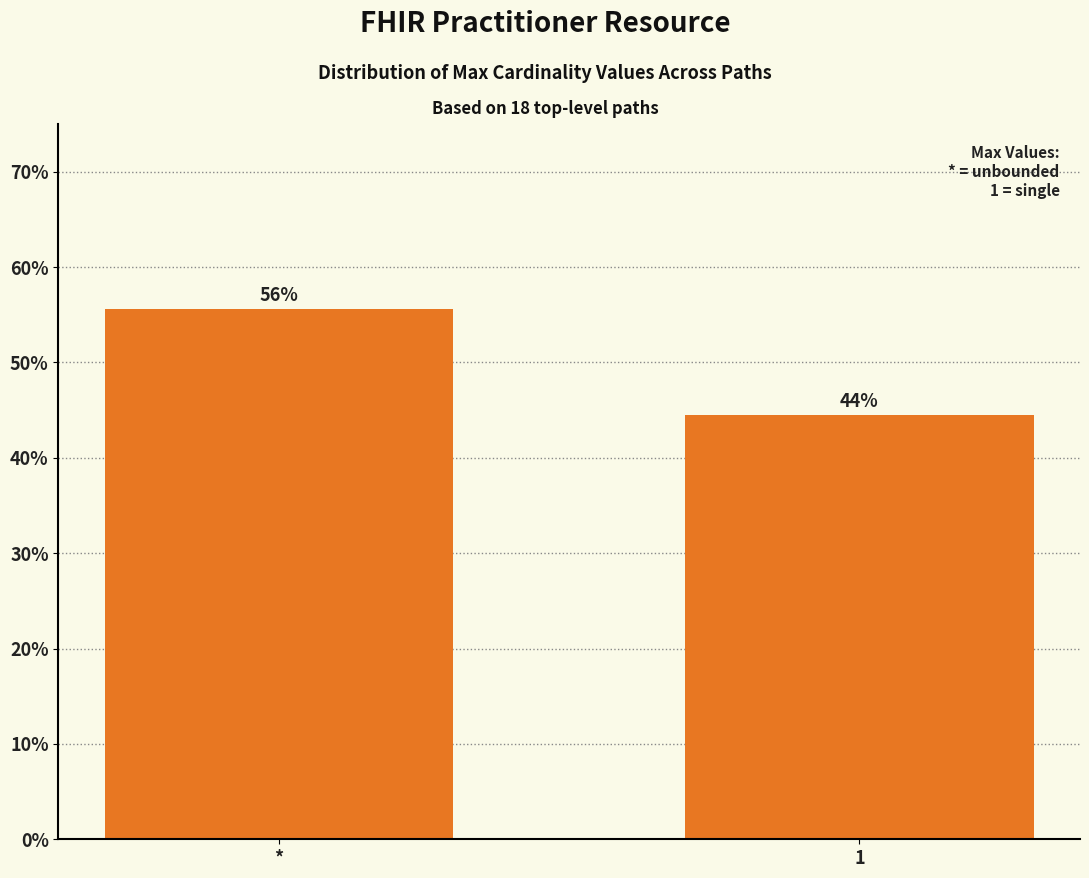

Which has a higher value, 1 or *?

*